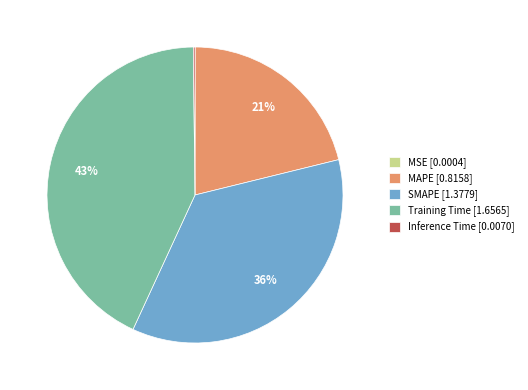

Which slice is the largest?

Training Time